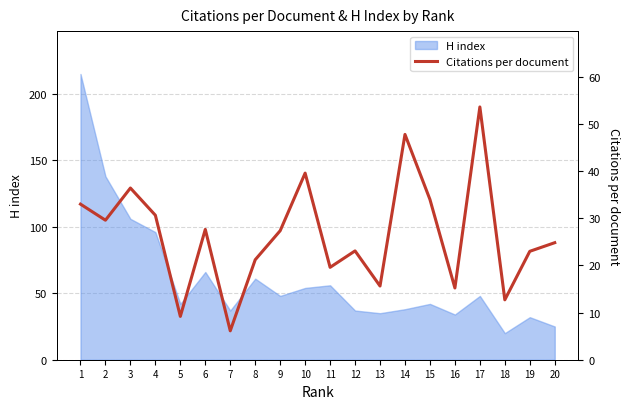

Reading right to left, extract all data points from this chart.

20=24.8	19=23.0	18=12.7	17=53.6	16=15.2	15=34.0	14=47.8	13=15.6	12=23.1	11=19.6	10=39.6	9=27.4	8=21.2	7=6.1	6=27.6	5=9.2	4=30.6	3=36.4	2=29.6	1=33.0